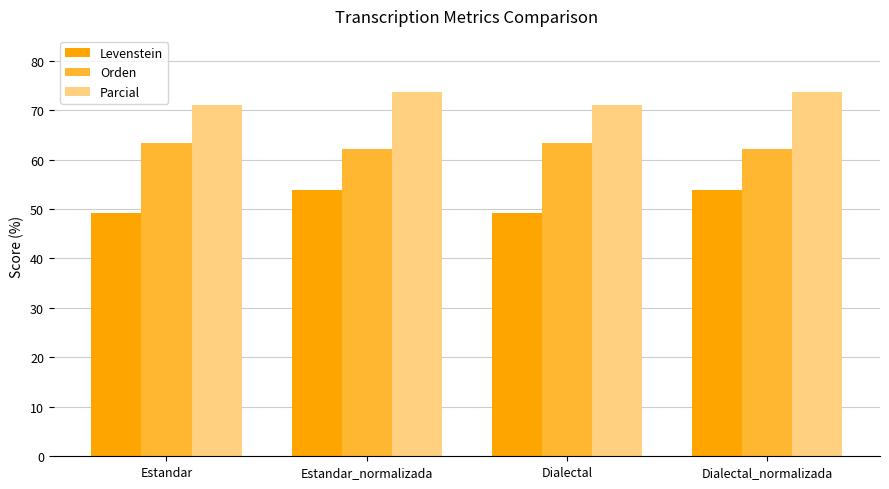

Reading left to right, list all the values displayed in this chart.

Levenstein: 49.2	53.8	49.2	53.8
Orden: 63.3	62.1	63.3	62.1
Parcial: 71.0	73.7	71.0	73.7